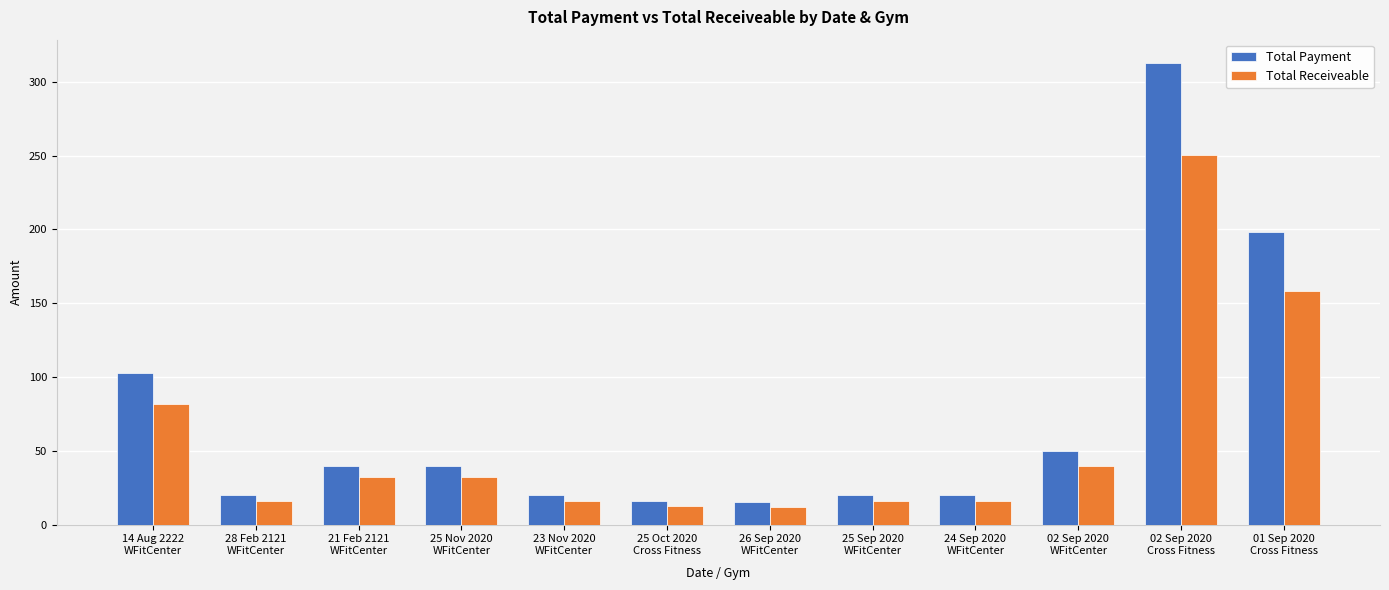

What is the label of the 8th bar from the right?

23 Nov 2020
WFitCenter